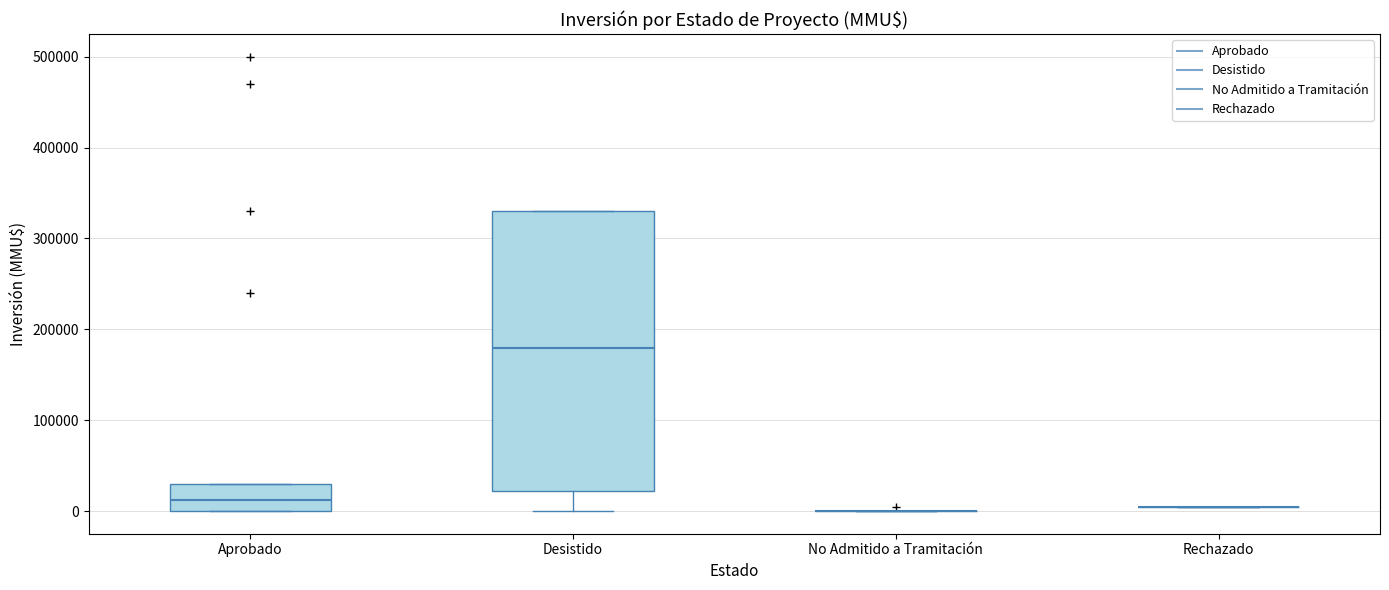

Which box is the tallest, from its lower edge to its upper edge?

Desistido